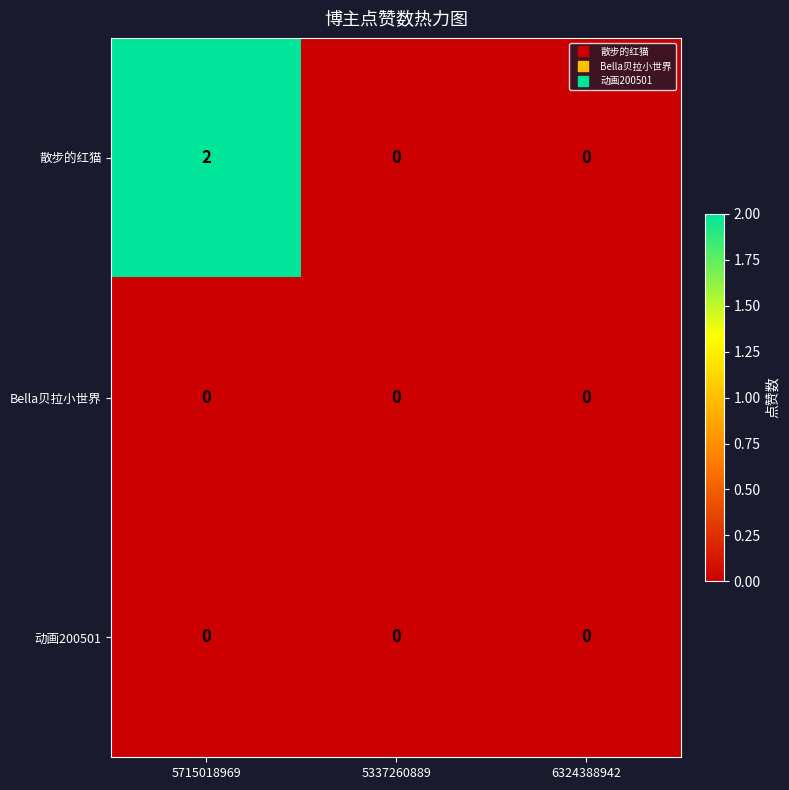

At which category is the sum across all series the highest?

5715018969